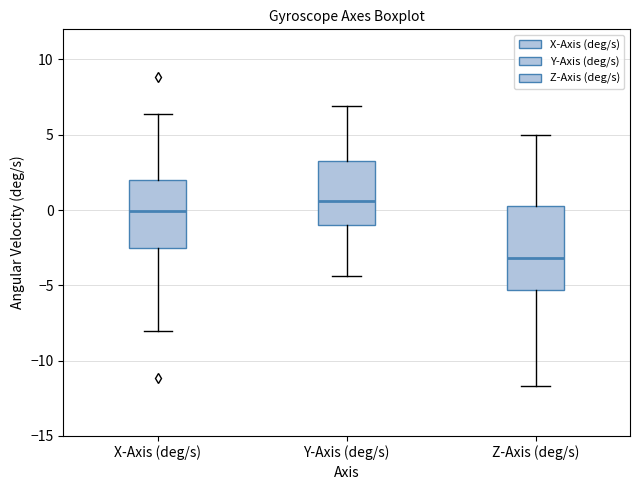

Reading left to right, read every box against the y-axis: the position of its median line, the range the box covers, and the ends of its whiskers. The values are not printed on the chart, so give them approximately, as read against the axis.

X-Axis (deg/s): median 0.0, box -2.5 to 2.0, whiskers -8.0 to 6.5
Y-Axis (deg/s): median 0.5, box -1.0 to 3.0, whiskers -4.5 to 7.0
Z-Axis (deg/s): median -3.0, box -5.5 to 0.5, whiskers -11.5 to 5.0